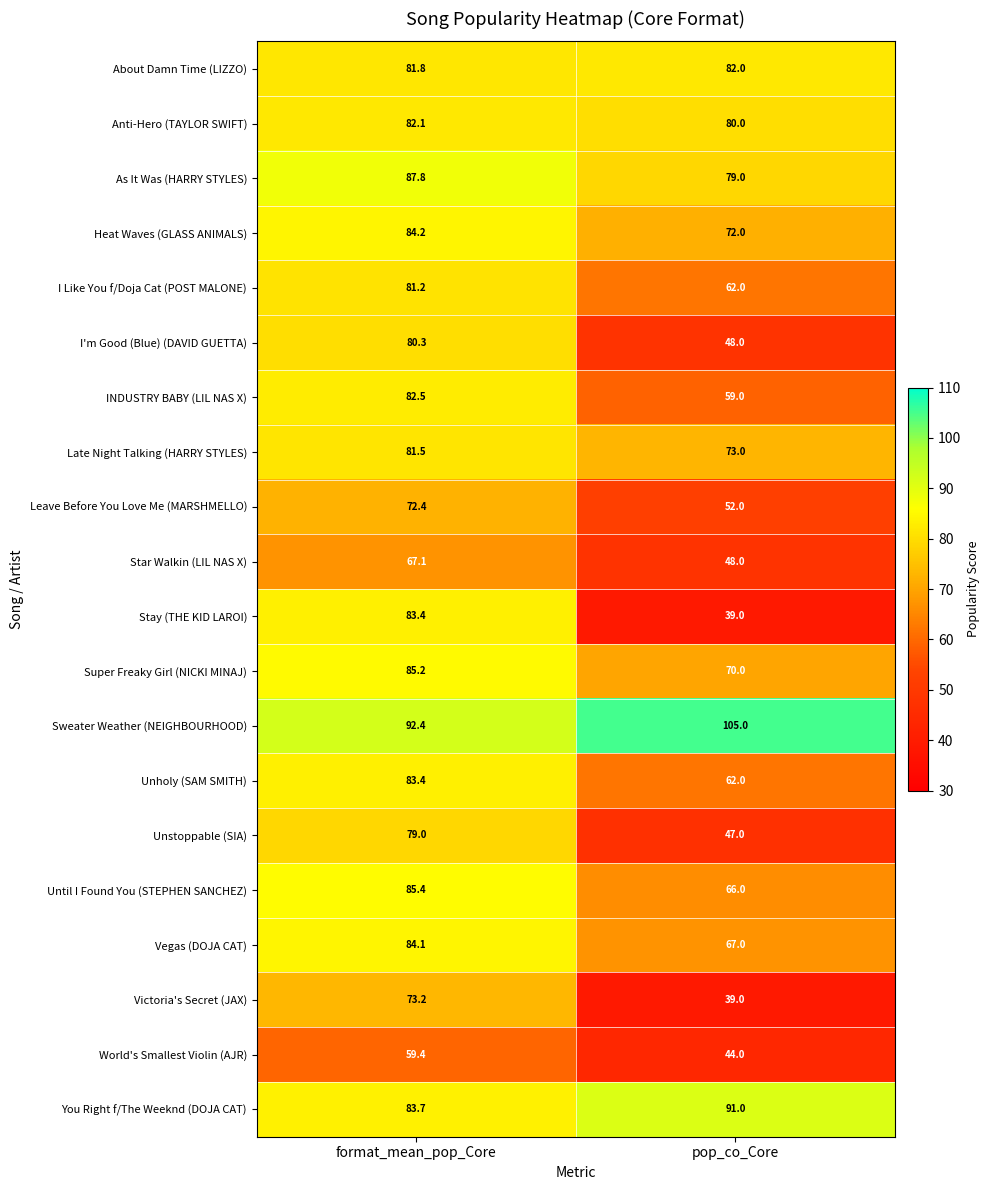

How many categories are shown in the chart?

2